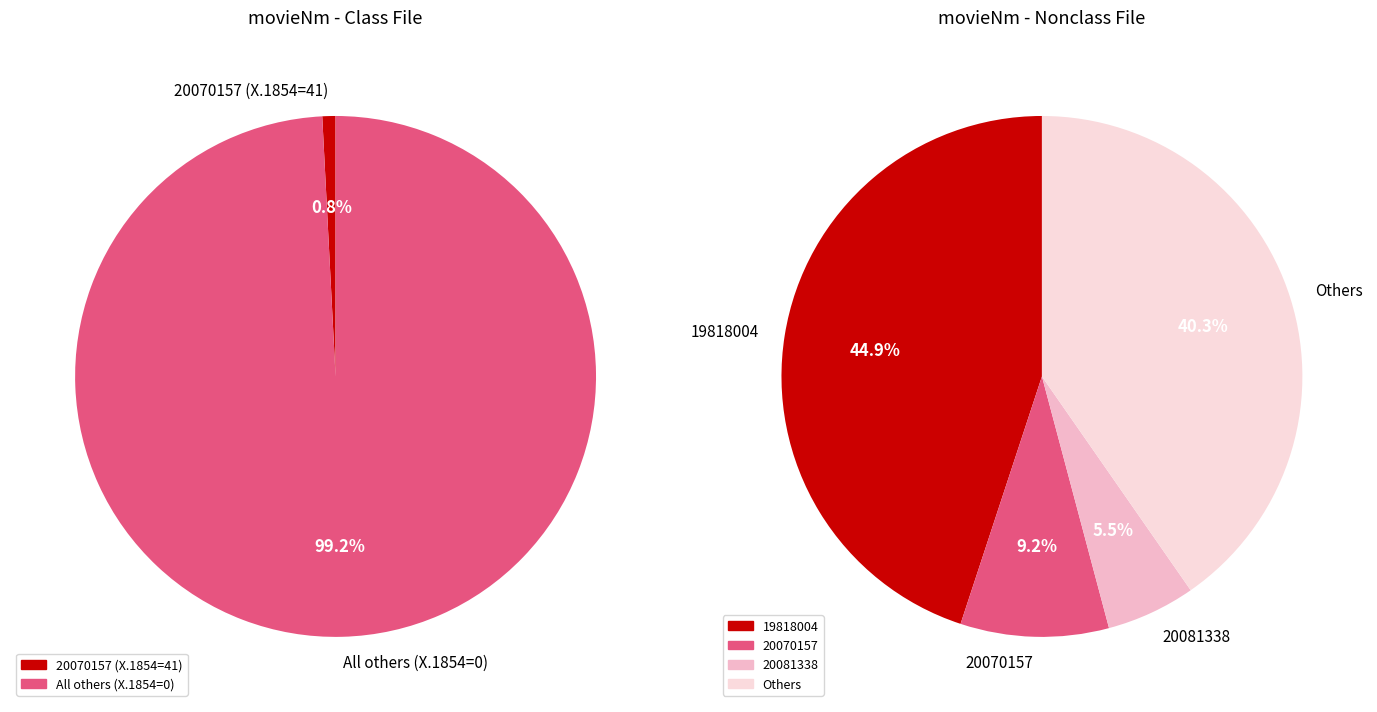

True or false: 20154427 accounts for 12% of the total.

False